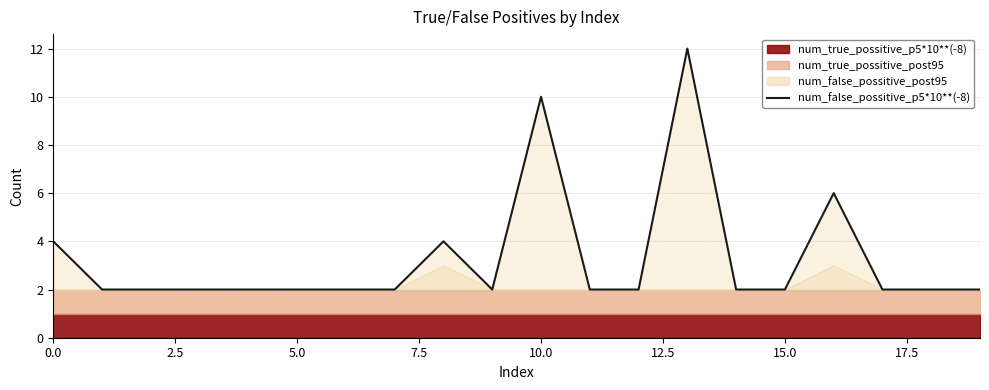

Which category has the highest value across all series?

13